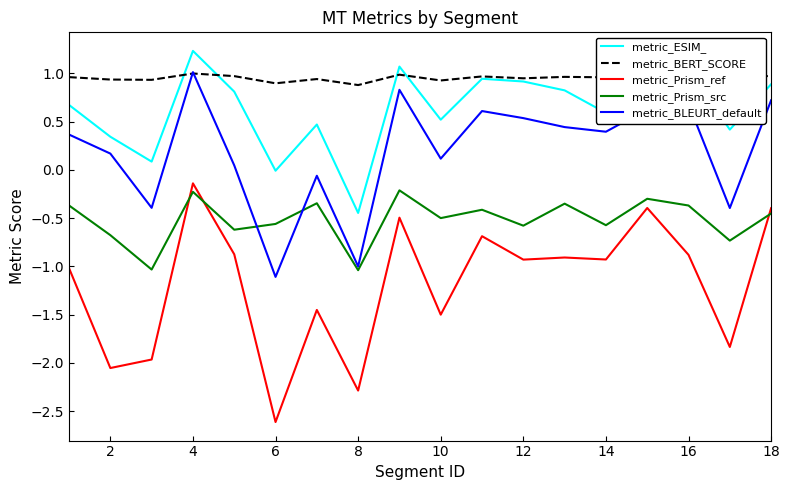

Rank the series by their average value, from highest to lowest.

metric_BERT_SCORE, metric_ESIM_, metric_BLEURT_default, metric_Prism_src, metric_Prism_ref